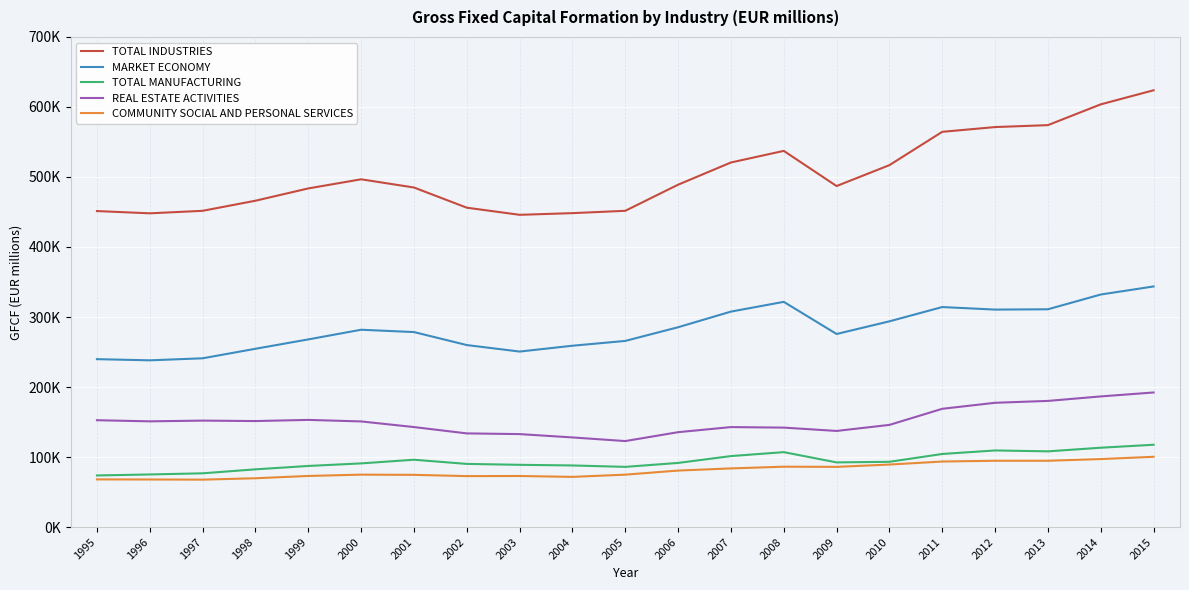

Which series has the widest spread of values?

TOTAL INDUSTRIES